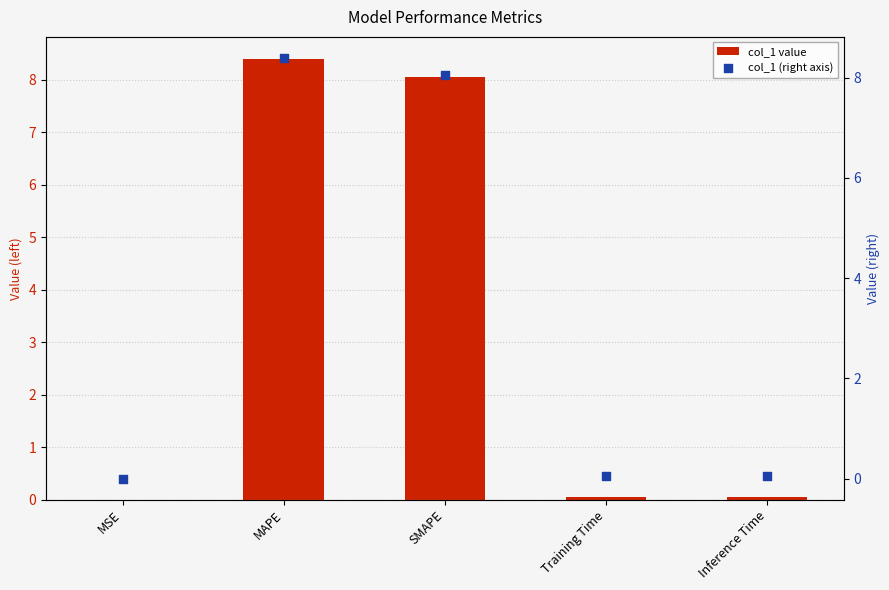

What is the total value across all series at SMAPE?

16.1